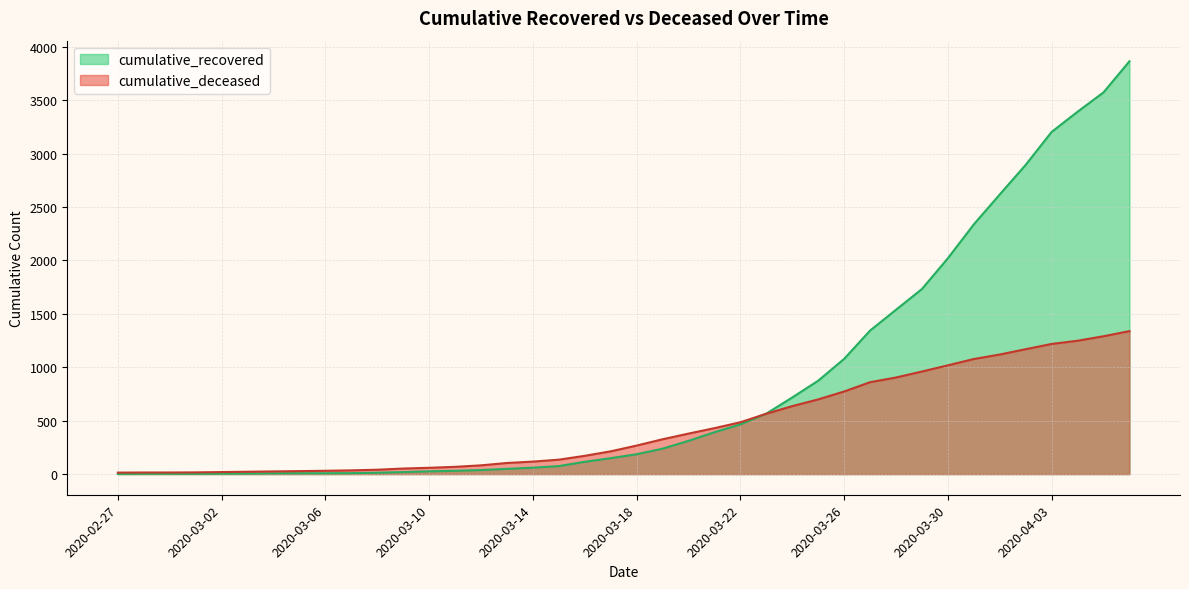

Rank the series at 2020-03-31 from lowest to highest value.

cumulative_deceased, cumulative_recovered